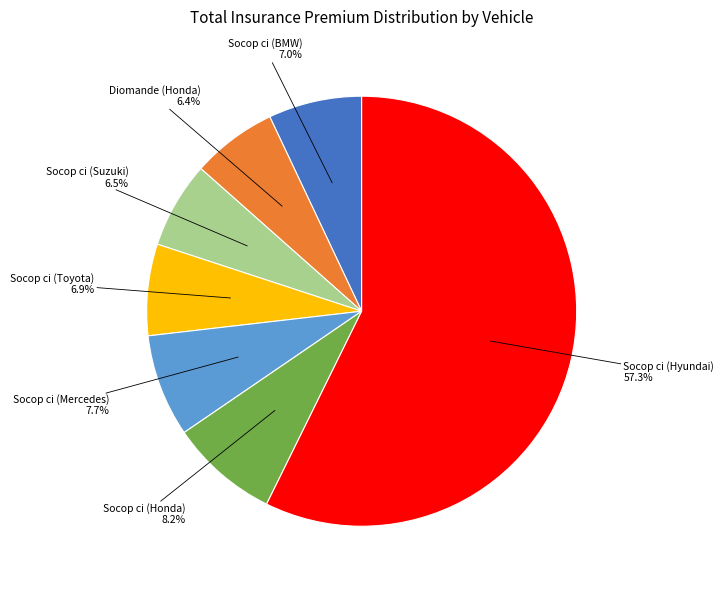

Does any single category account for the majority?

Yes